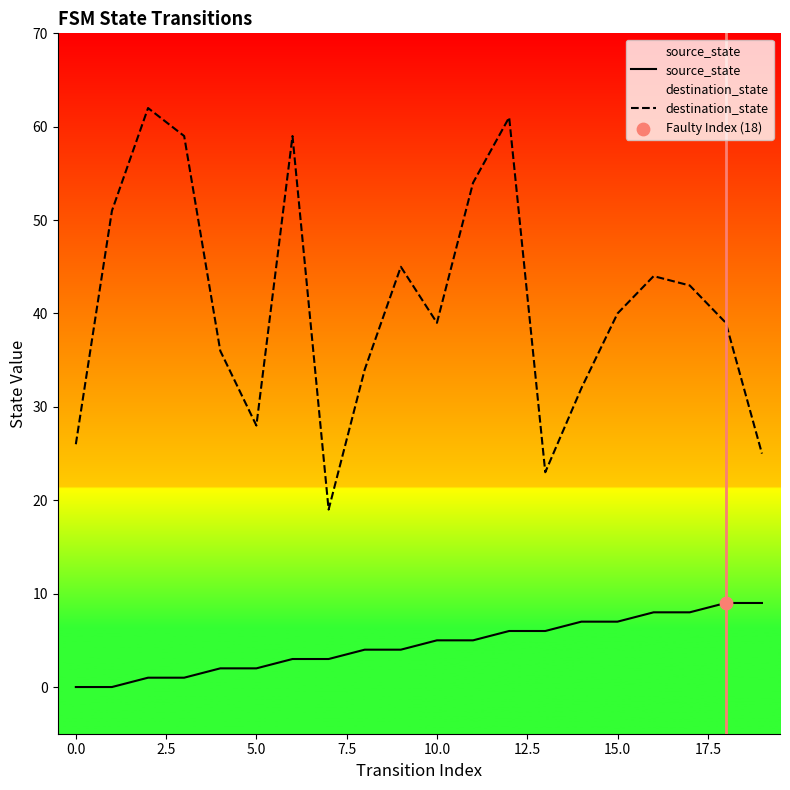

Which series reaches the maximum Y coordinate?

destination_state